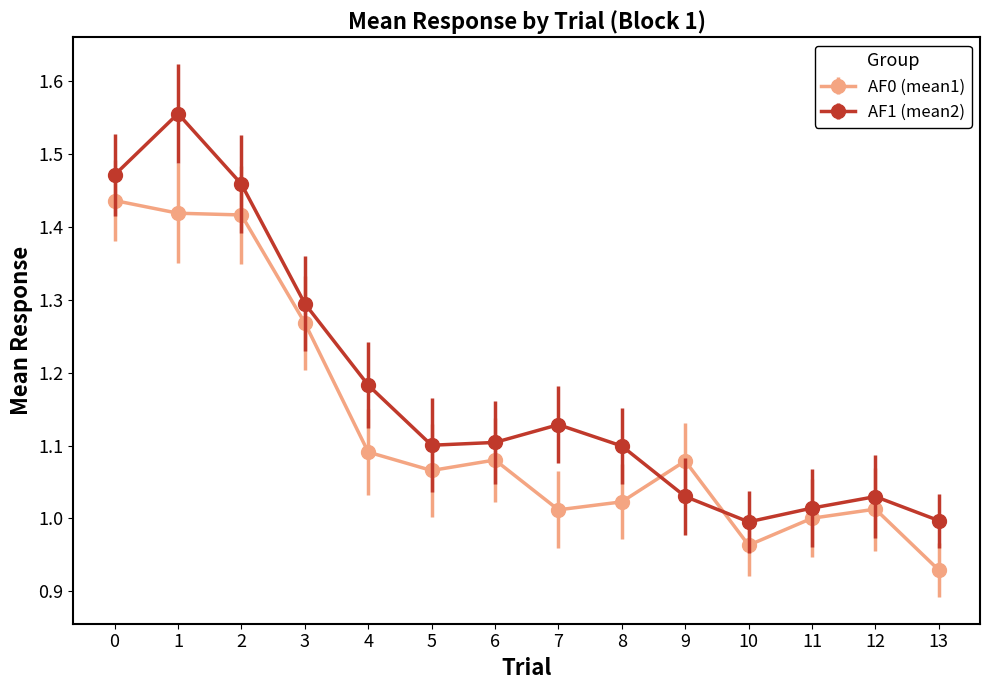

What is the total value across all series at 12?

2.0